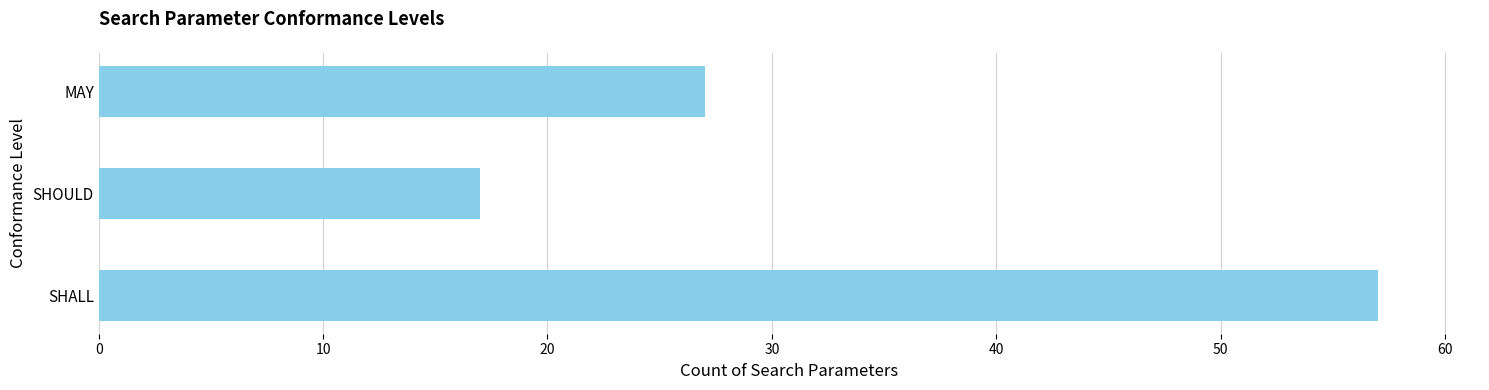

Which has a higher value, MAY or SHALL?

SHALL